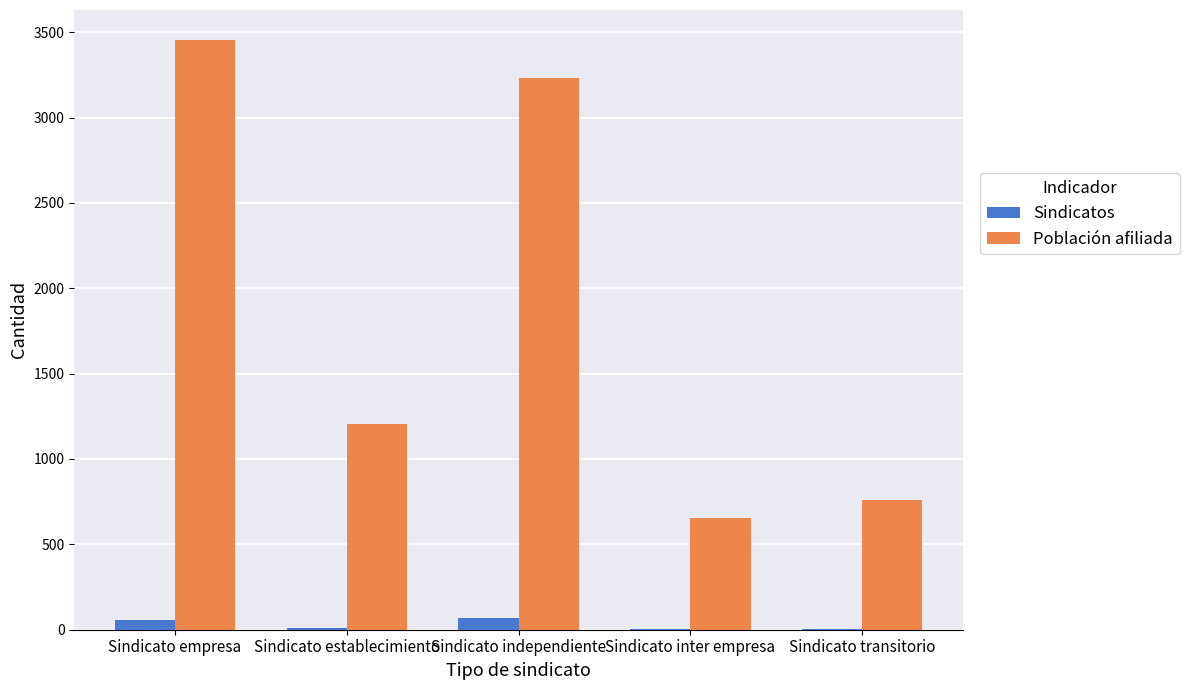

The value of Población afiliada at Sindicato empresa is 3457. True or false?

True